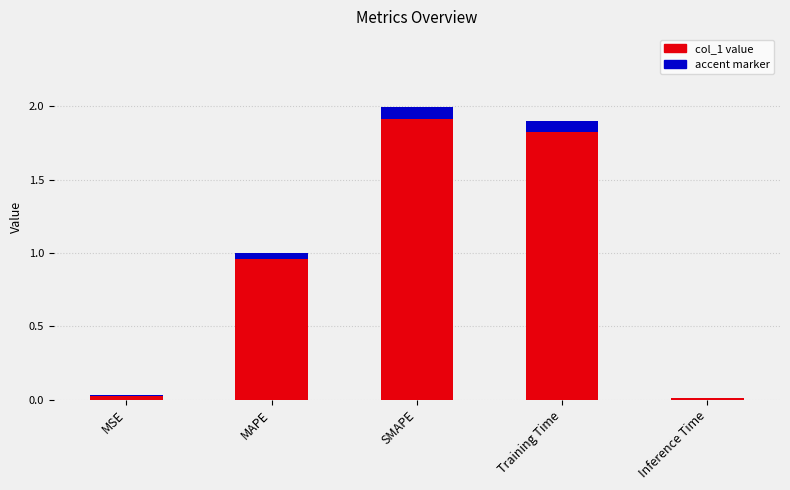

Which category has the lowest value across all series?

Inference Time